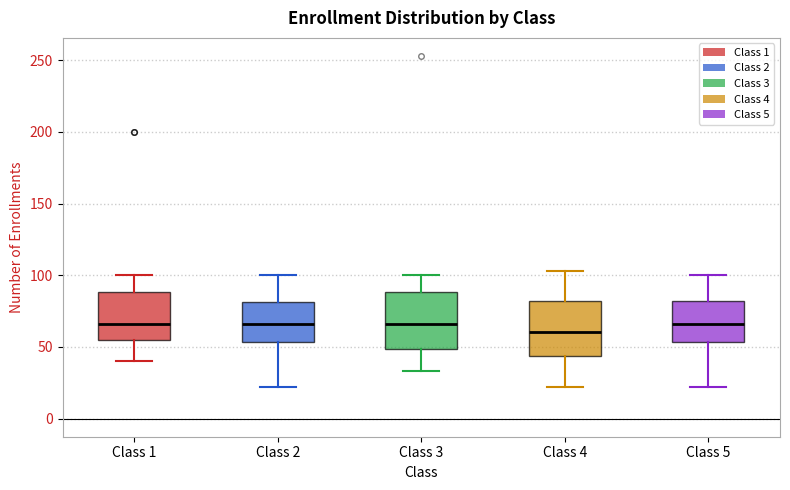

Reading left to right, read every box against the y-axis: the position of its median line, the range the box covers, and the ends of its whiskers. The values are not printed on the chart, so give them approximately, as read against the axis.

Class 1: median 65, box 55 to 90, whiskers 40 to 100
Class 2: median 65, box 55 to 80, whiskers 20 to 100
Class 3: median 65, box 50 to 90, whiskers 35 to 100
Class 4: median 60, box 45 to 80, whiskers 20 to 105
Class 5: median 65, box 55 to 80, whiskers 20 to 100